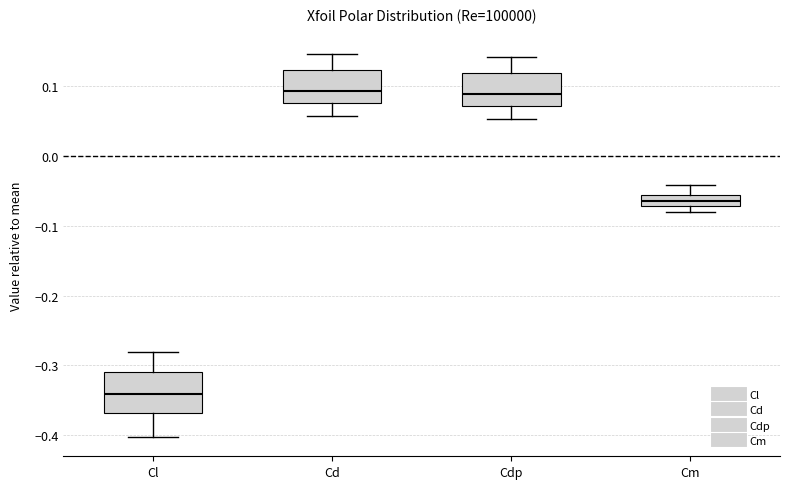

Which box is the tallest, from its lower edge to its upper edge?

Cl